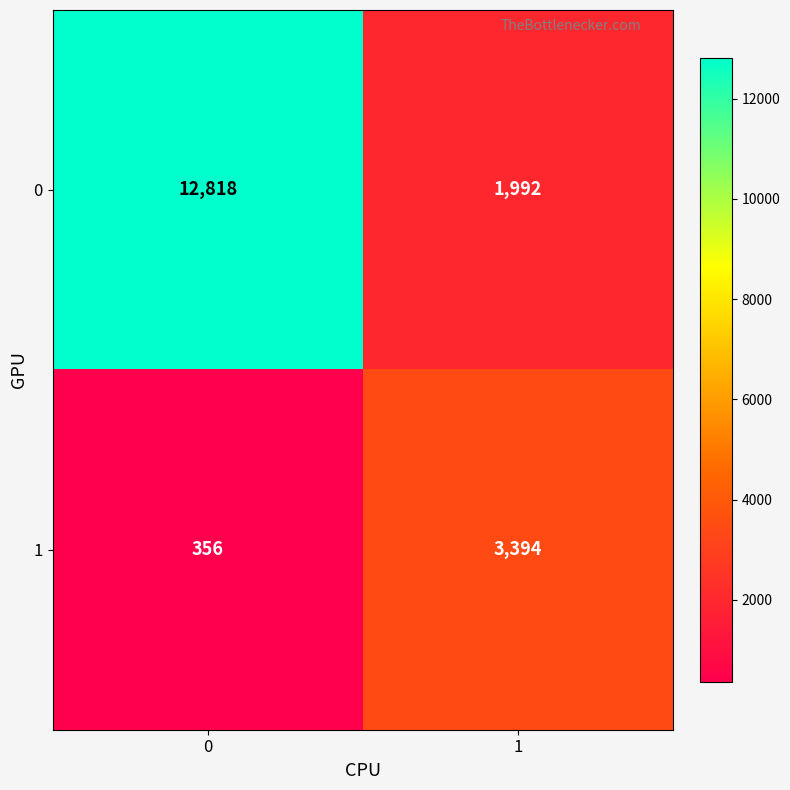

Reading left to right, transcribe all the data shown in this chart.

0: 12818	1992
1: 356	3394